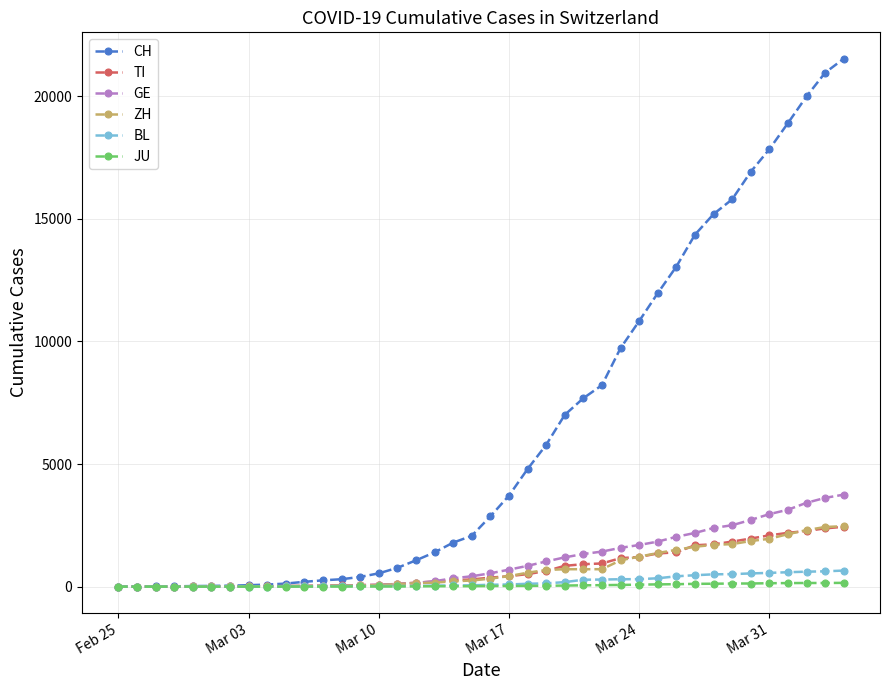

What is the highest value of the TI series?

2442